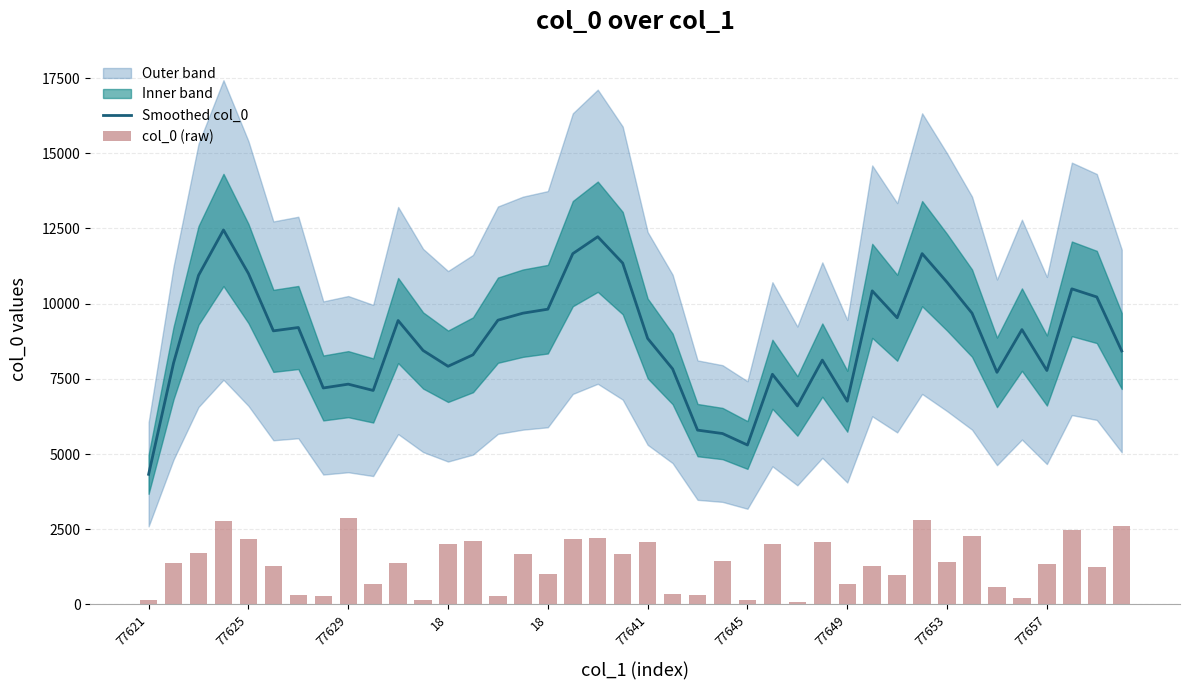

How many categories are shown in the chart?

40